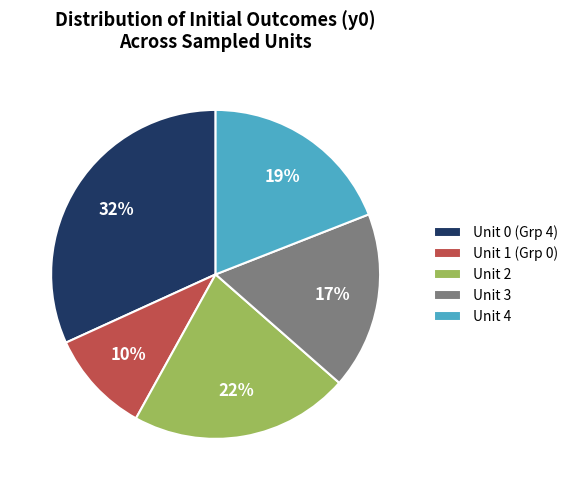

Combined, do Unit 2 and Unit 0 account for over 50%?

Yes